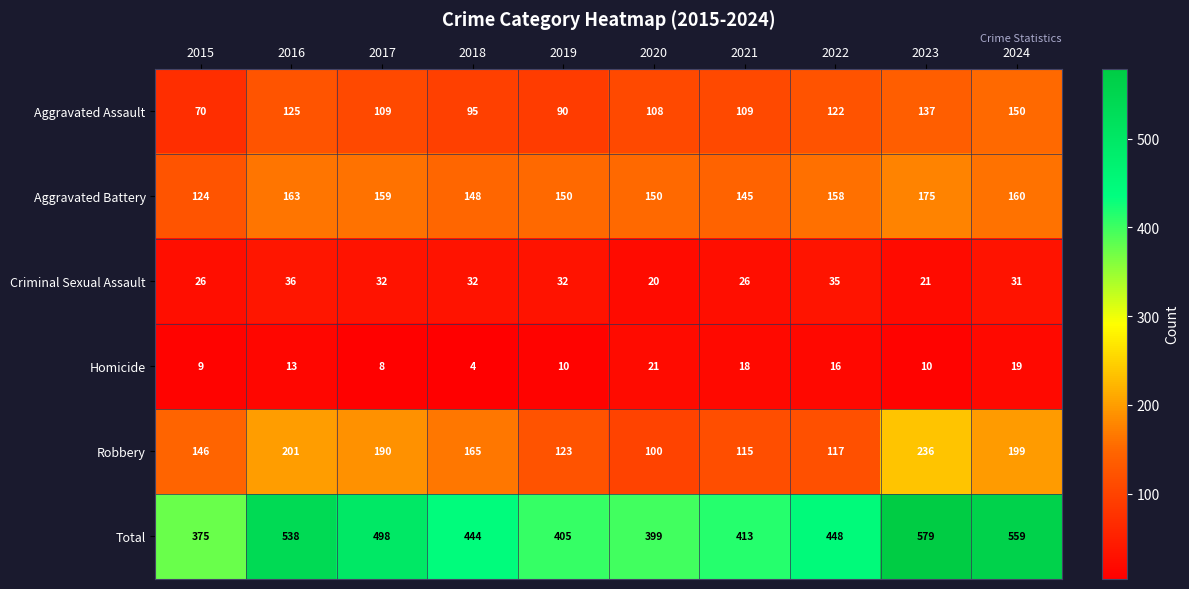

Which category has the lowest value across all series?

2018